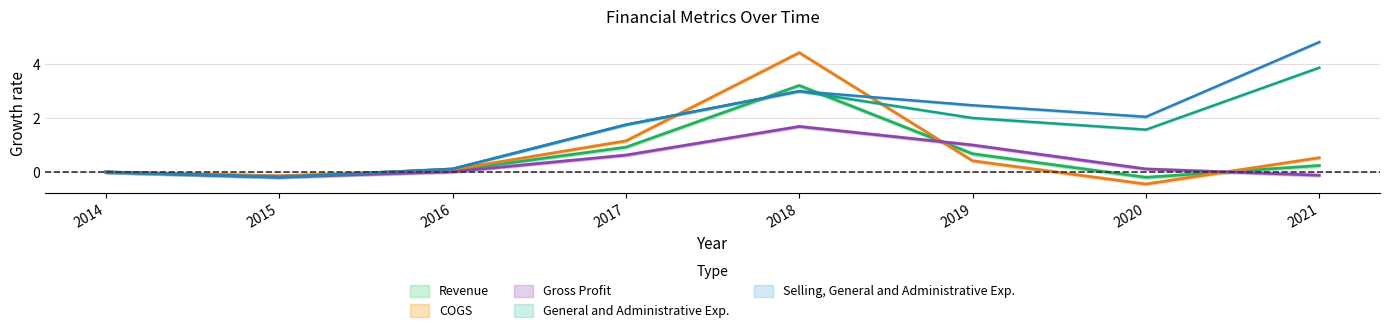

What is the value of the COGS point at the 3rd from the left?

0.1